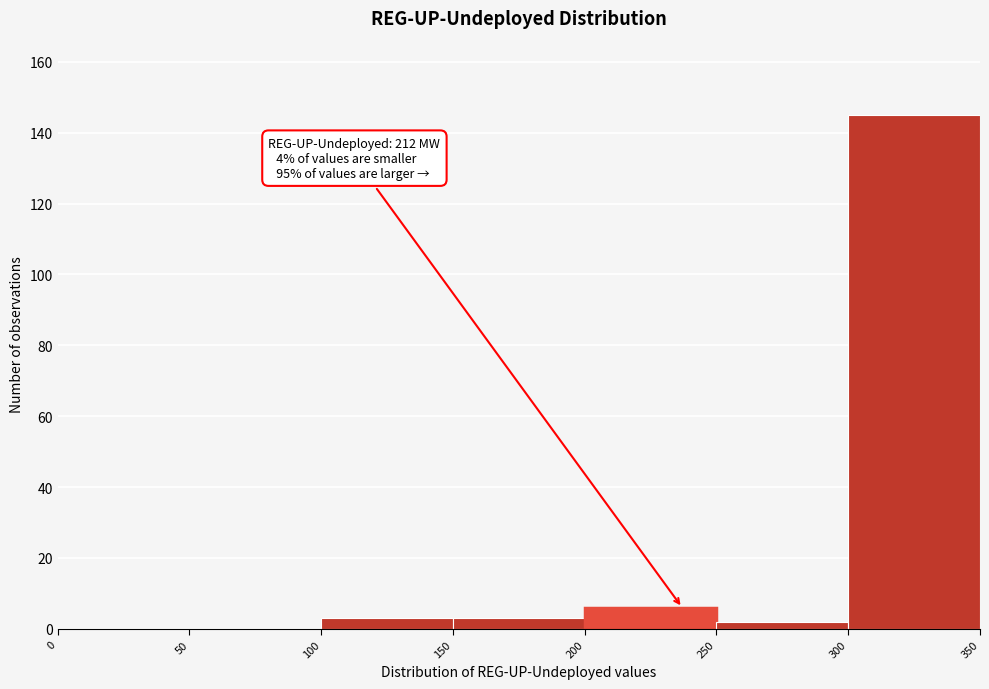

Which range on the x-axis has the tallest bar?

300 to 350